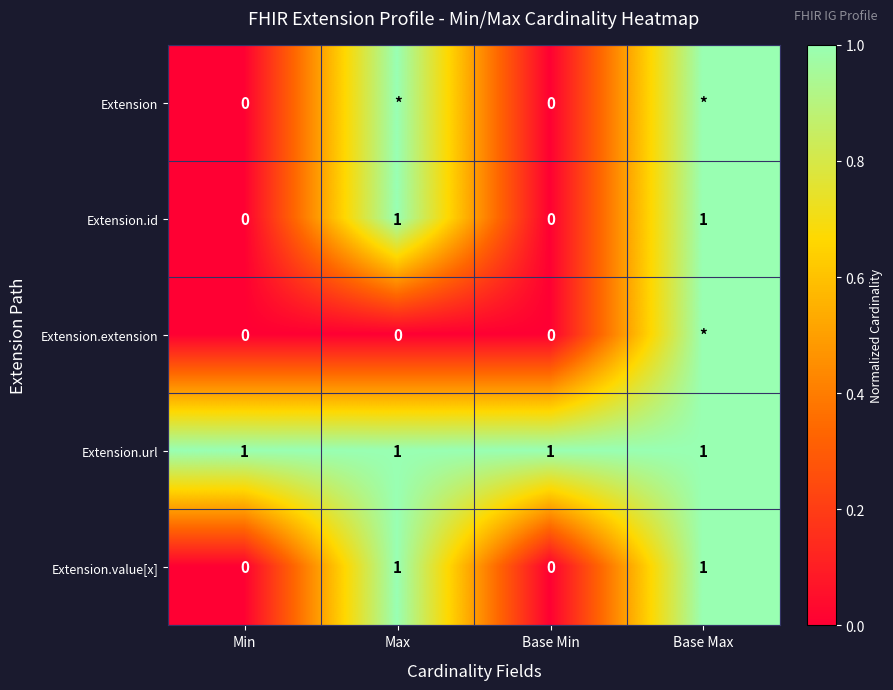

True or false: Extension.url has a value of 2 at Base Min.

False